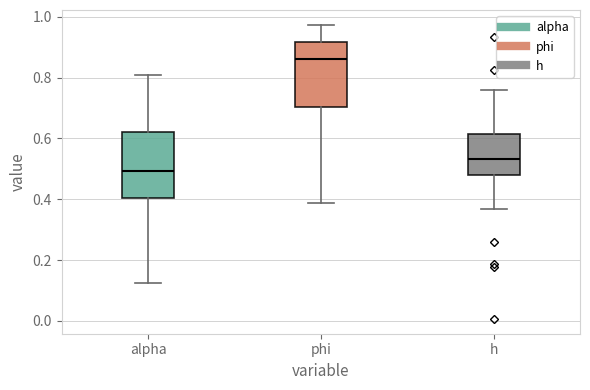

Which box's median line is the highest?

phi